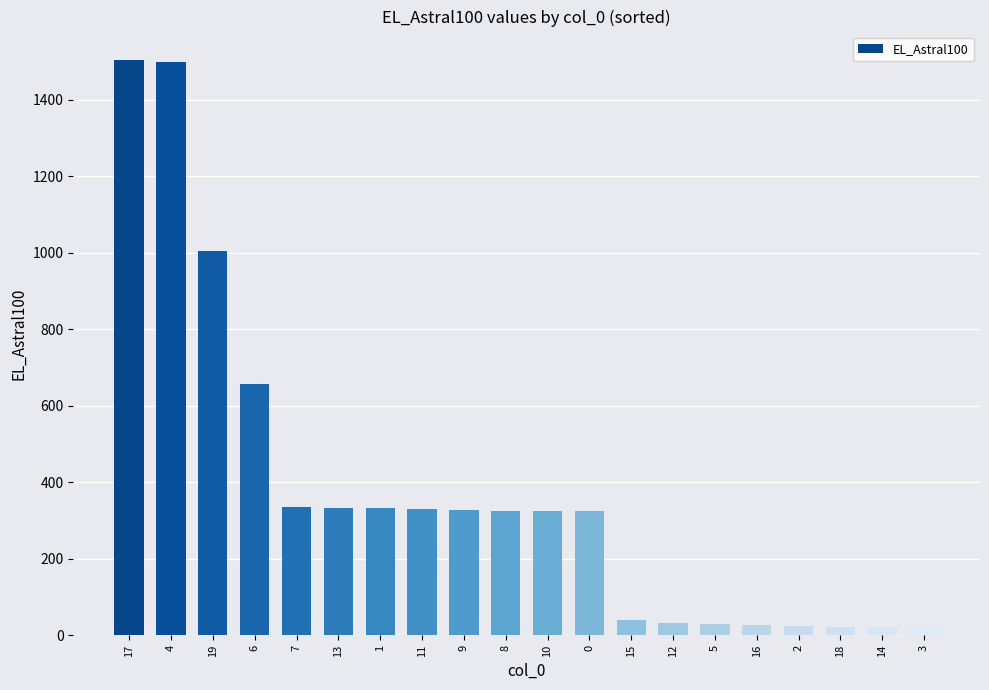

What is the maximum value shown in the chart?

1503